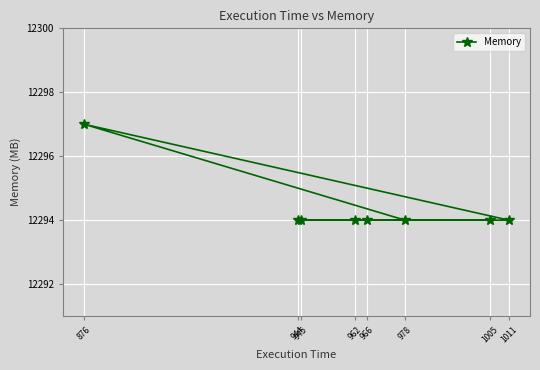

What is the value of the 2nd point from the left?

12294